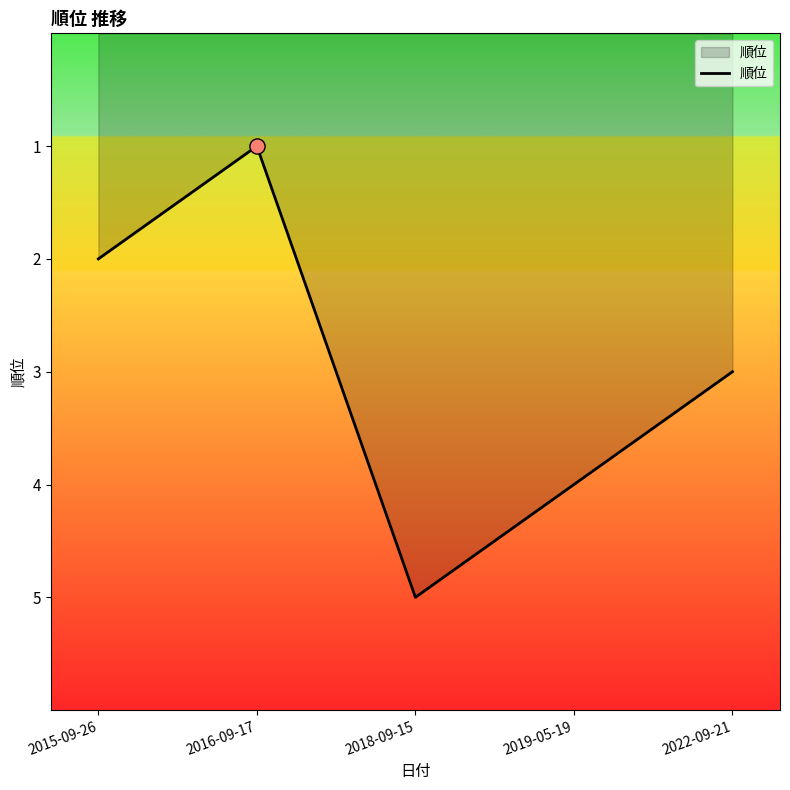

Approximately how many times larger is the value at 2018-09-15 compared to 2015-09-26?

2.5